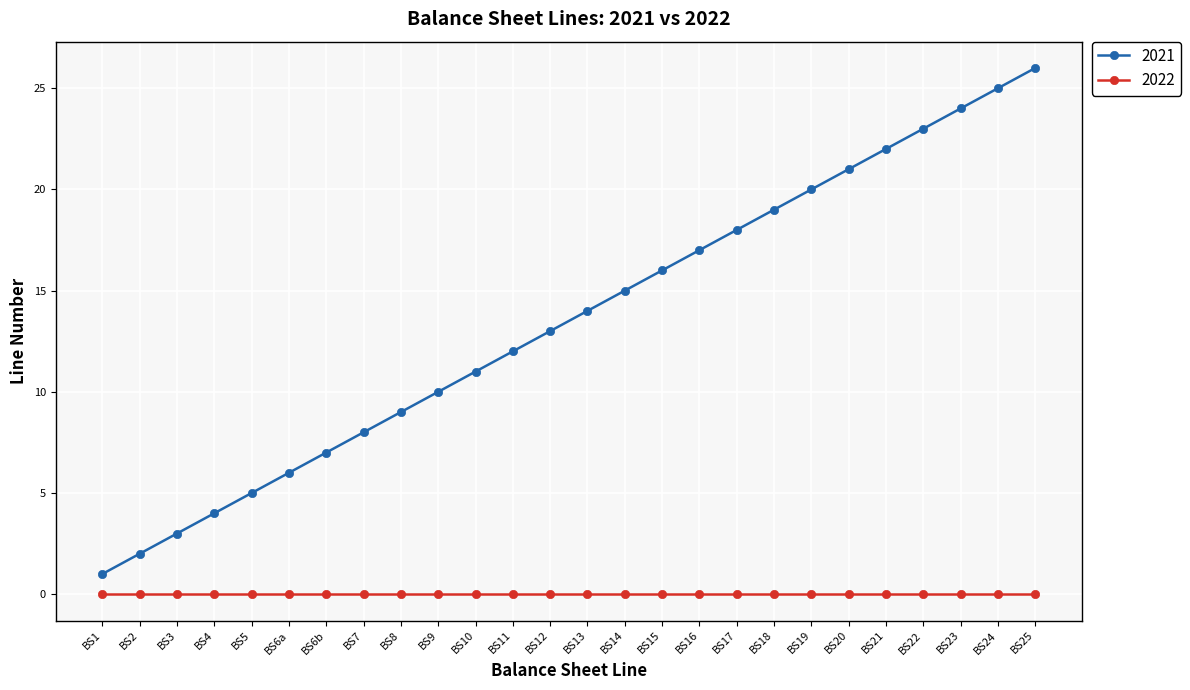

The value of 2022 at BS18 is 0. True or false?

True